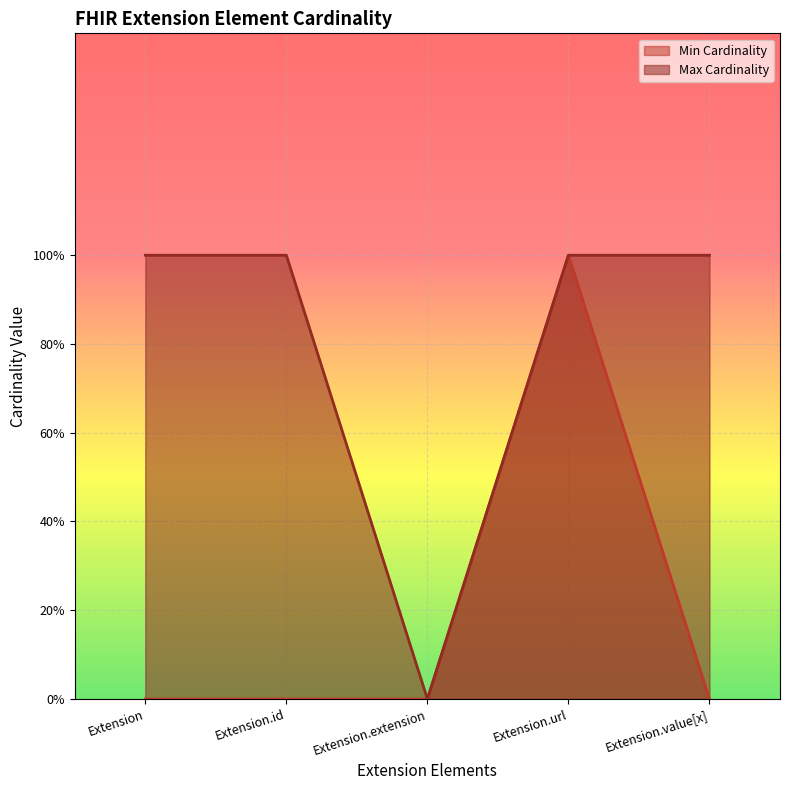

Which series has the largest total across all categories?

Max Cardinality